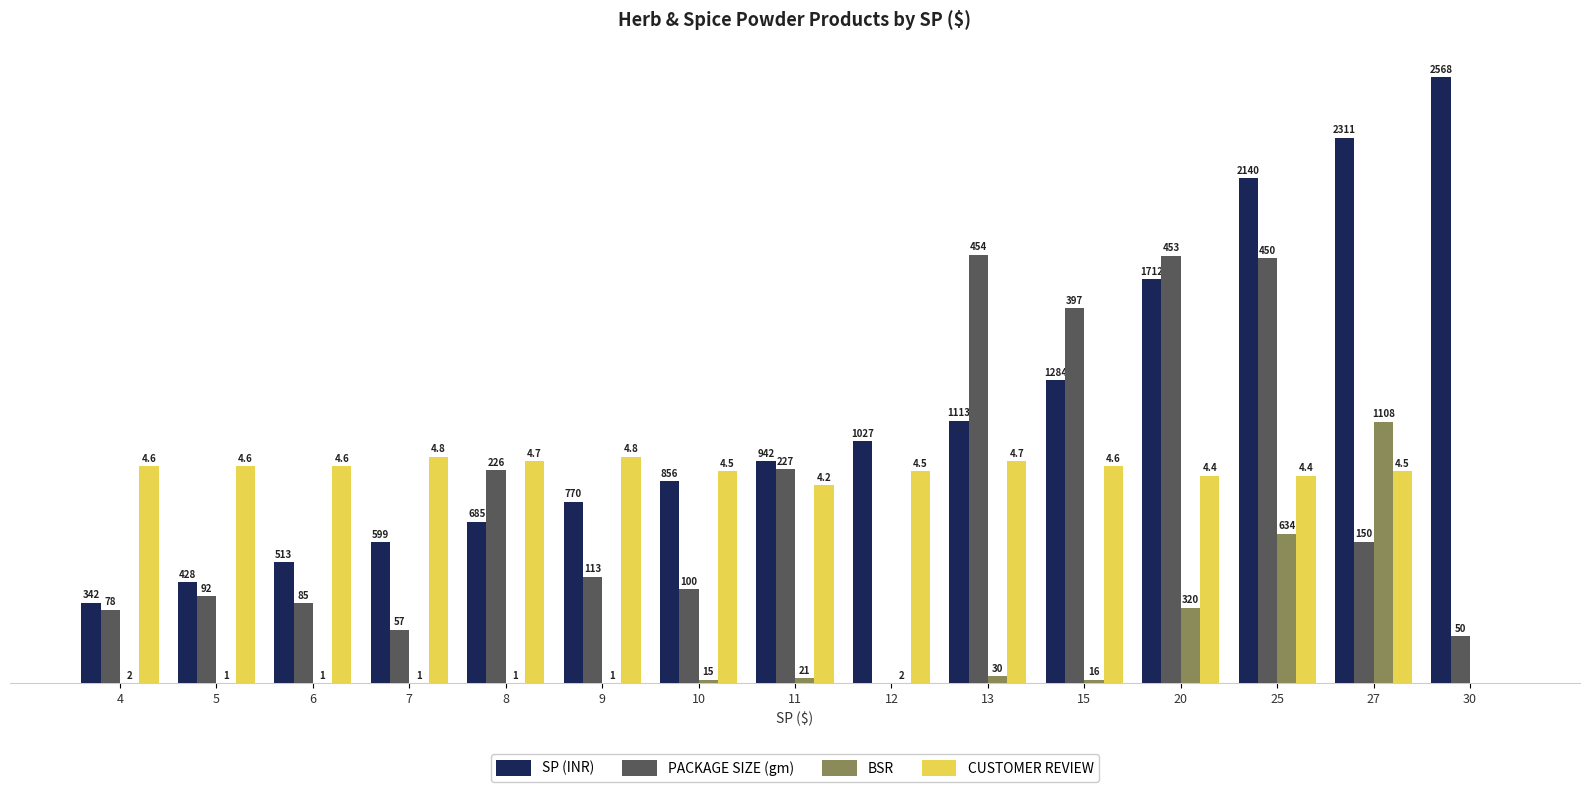

Does the chart contain stacked bars?

No